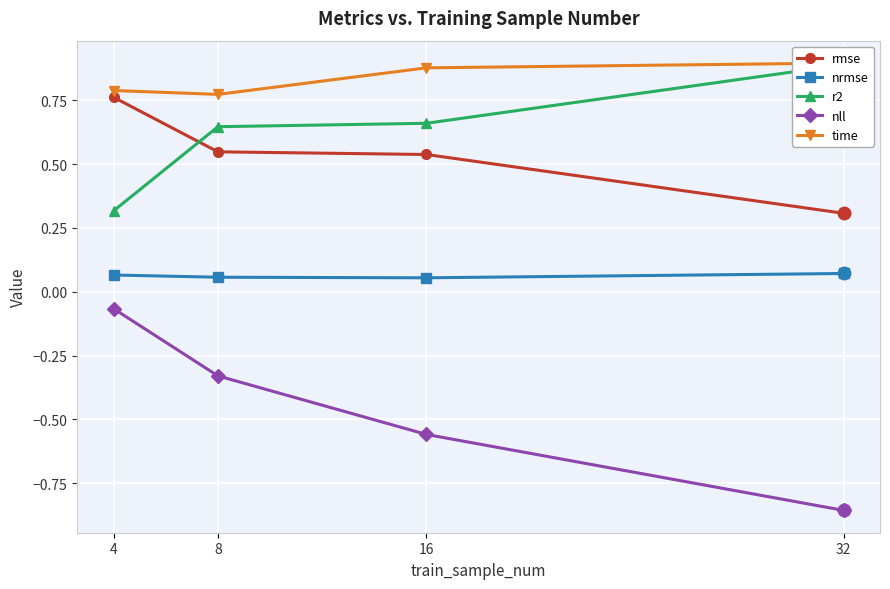

Which label corresponds to the smallest value in the chart?

32